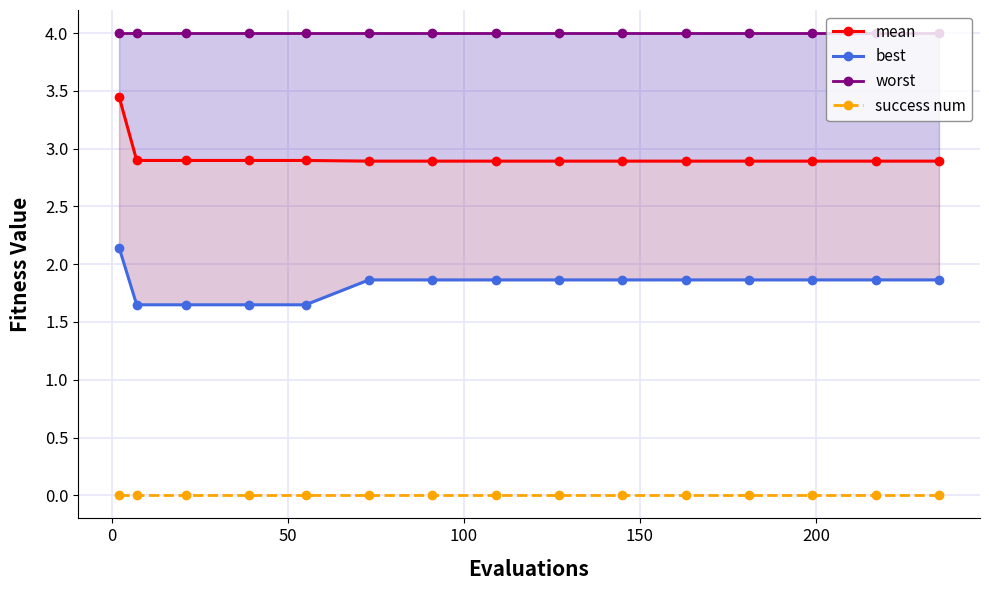

Count the mean values in the range 2 to 3.

14